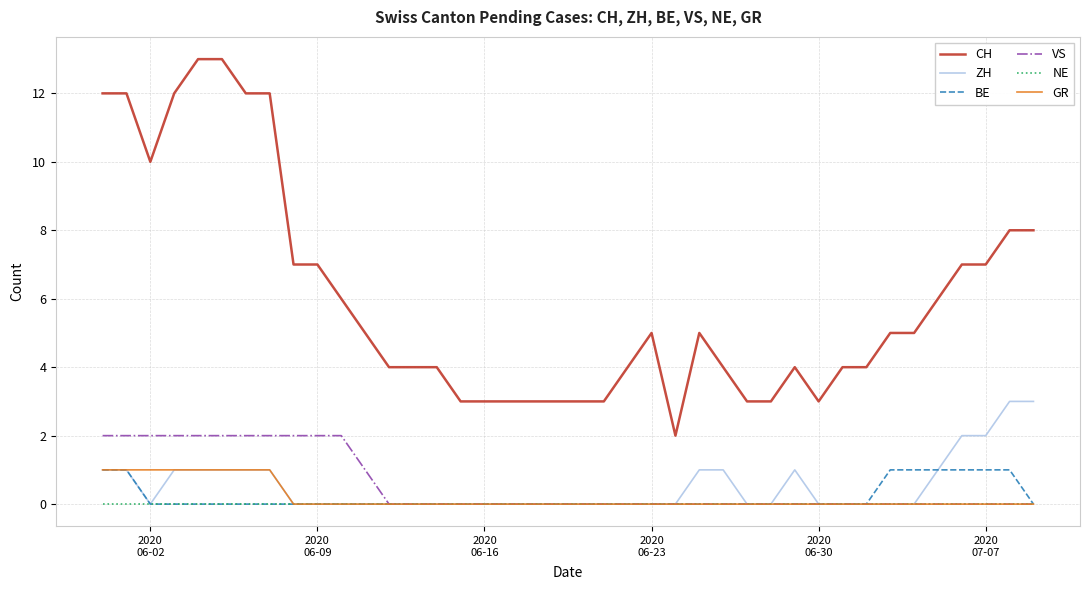

True or false: ZH and CH intersect in this chart.

False